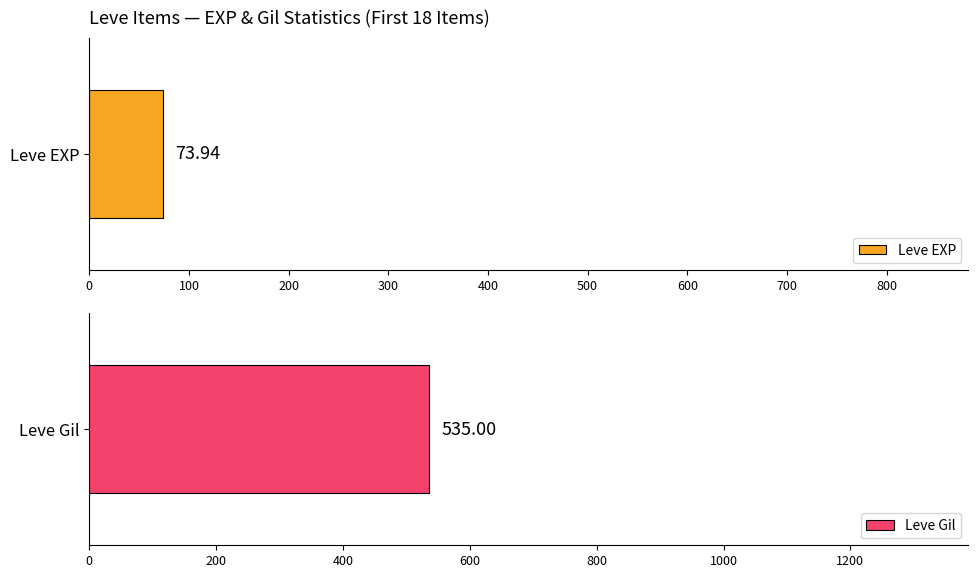

Rank the series by their average value, from highest to lowest.

Leve Gil, Leve EXP